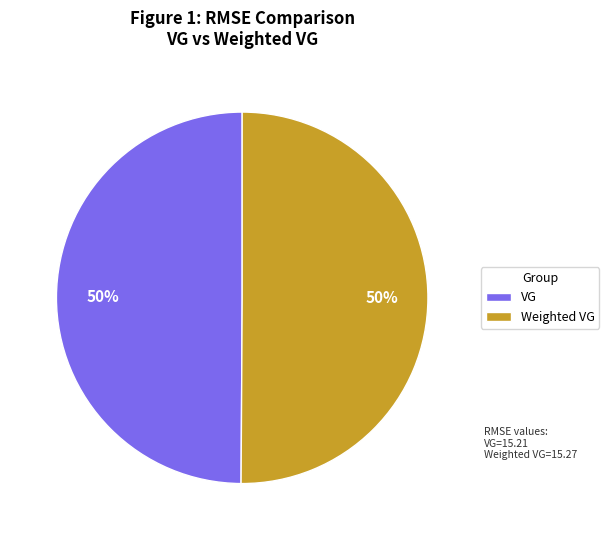

Approximately how many times larger is the value at Weighted VG compared to VG?

1.0